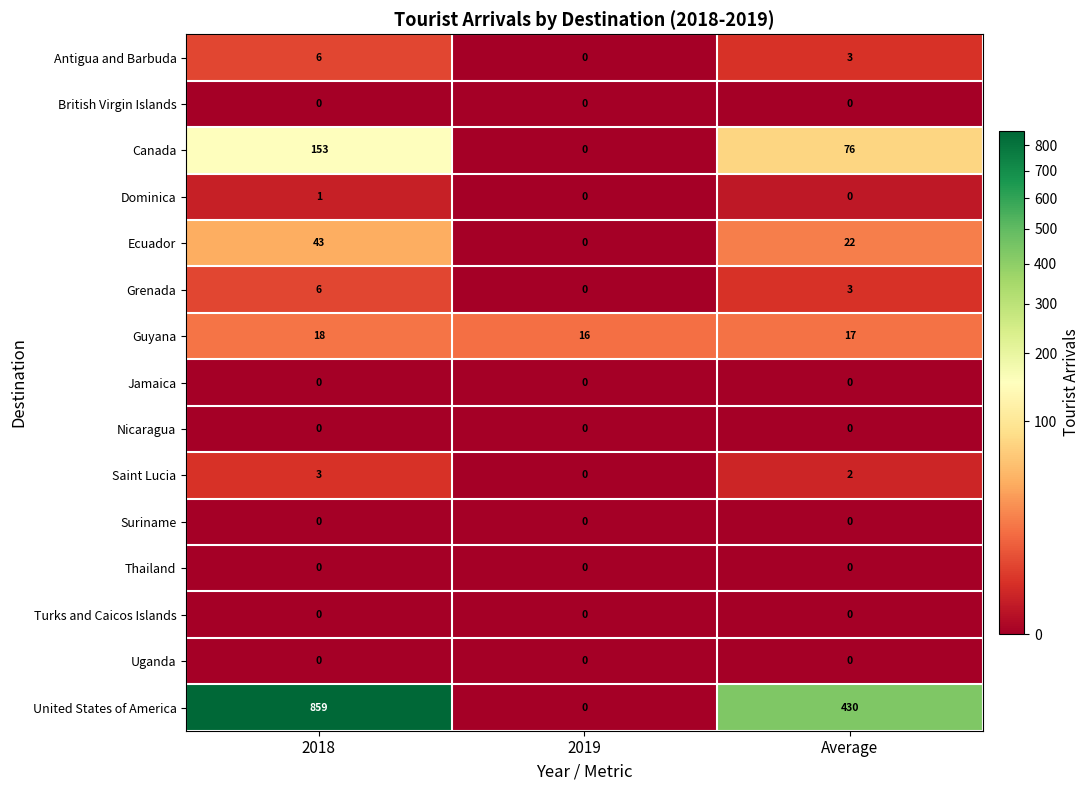

How many data points does each series have?

3